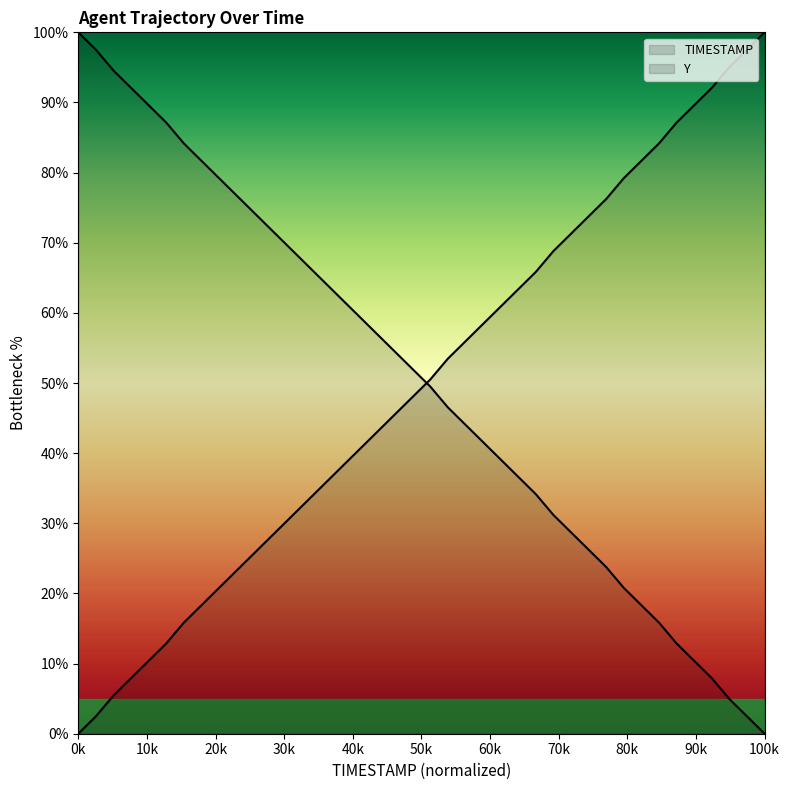

What is the total value across all series at 31.1?

100.0